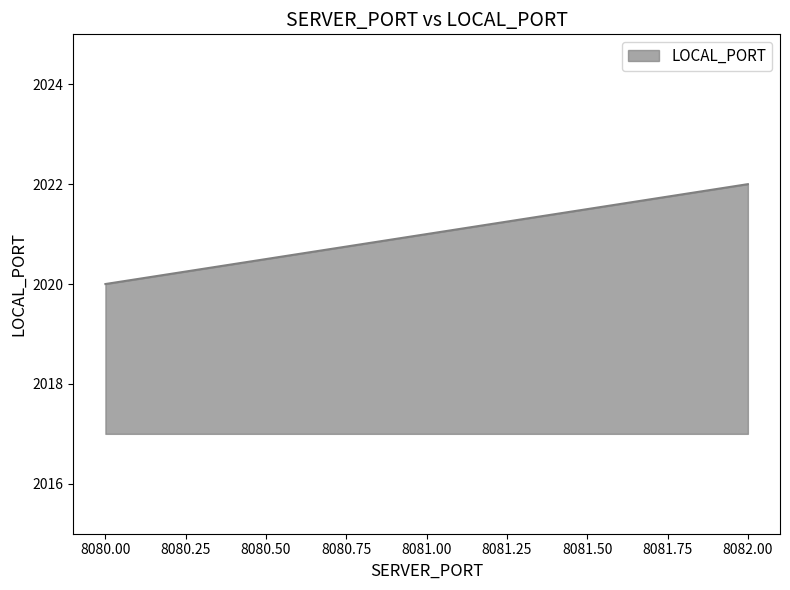

What is the sum of all values?

6063